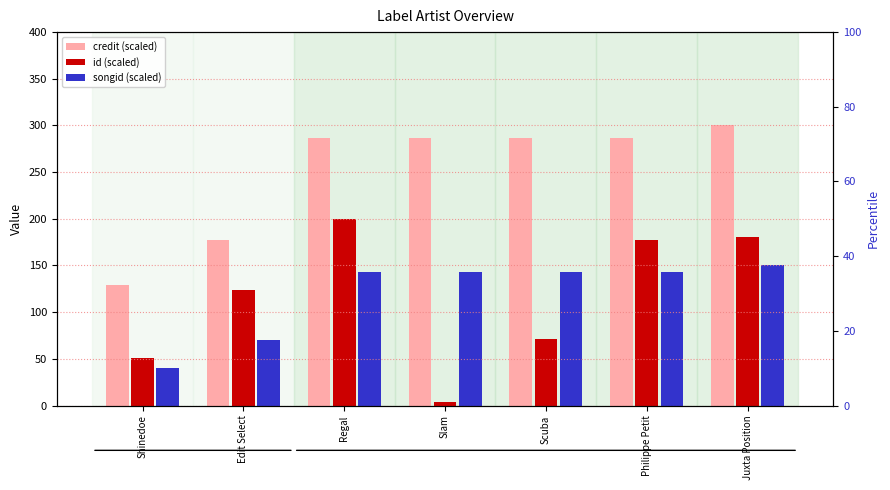

What is the average value of the id (scaled) series?

115.1